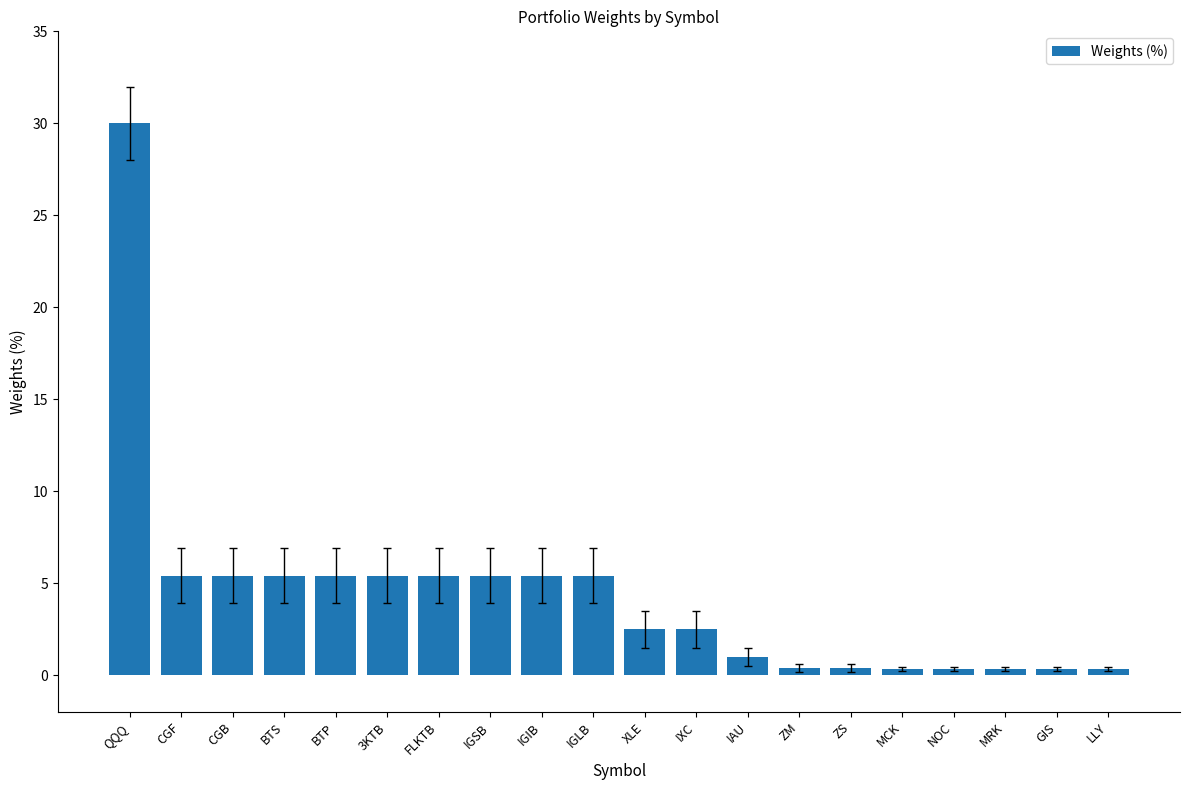

Between IGIB and GIS, which is larger?

IGIB